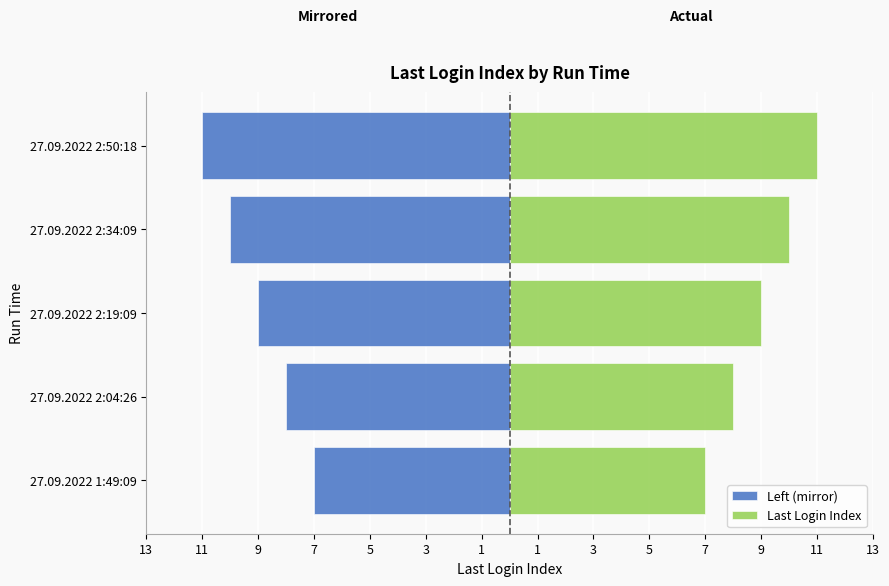

What is the greatest value displayed?

11